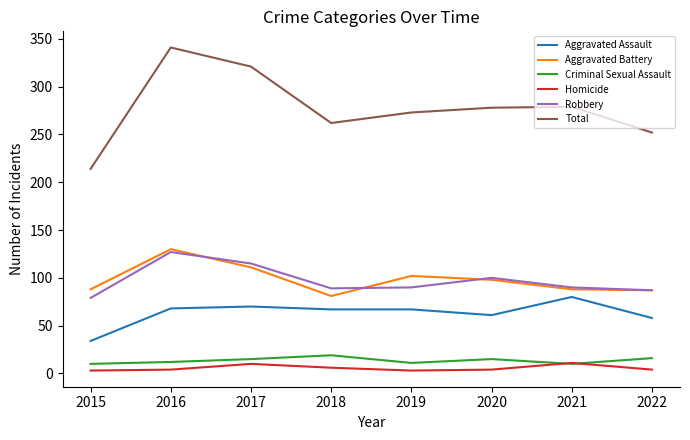

How many interior local valleys does the Total series have?

1